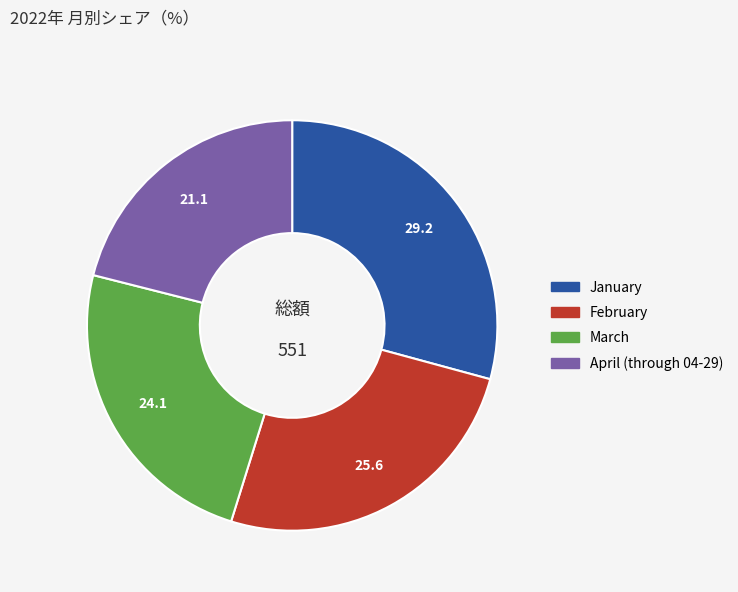

Which slice is the largest?

January